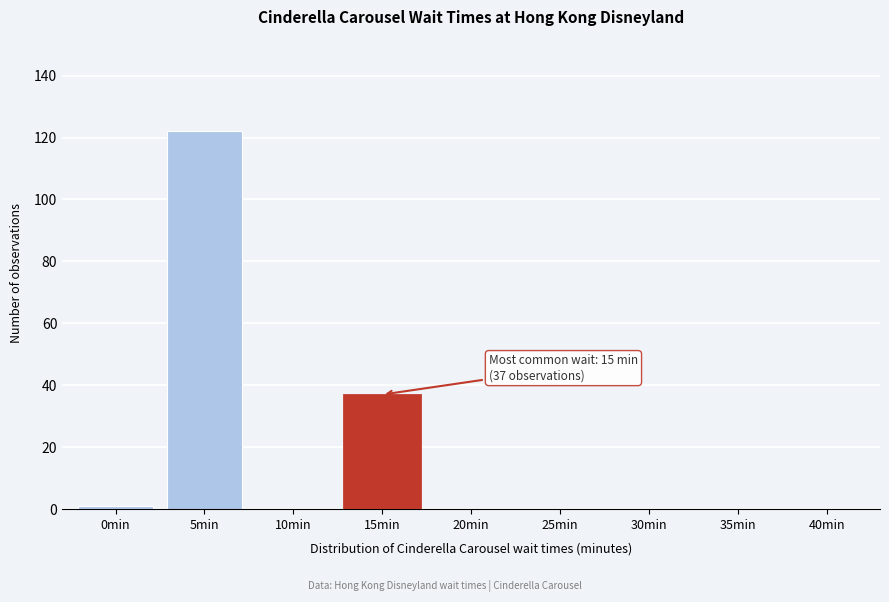

Reading left to right, list all the values displayed in this chart.

0min=1	5min=122	10min=0	15min=37	20min=0	25min=0	30min=0	35min=0	40min=0